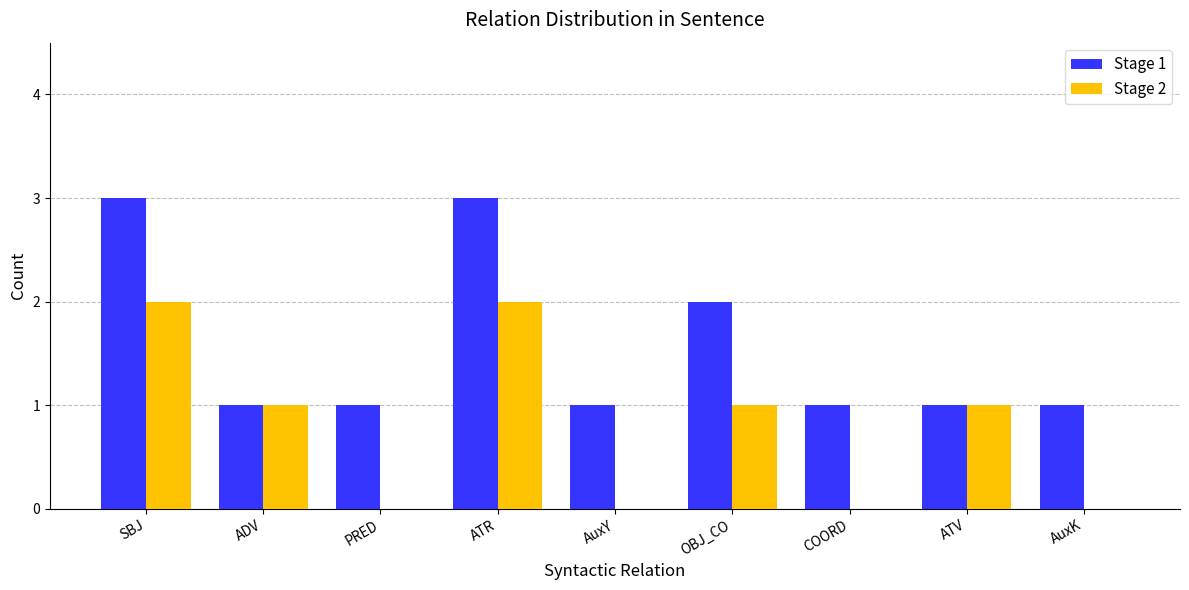

What are all the series names shown in the legend?

Stage 1, Stage 2